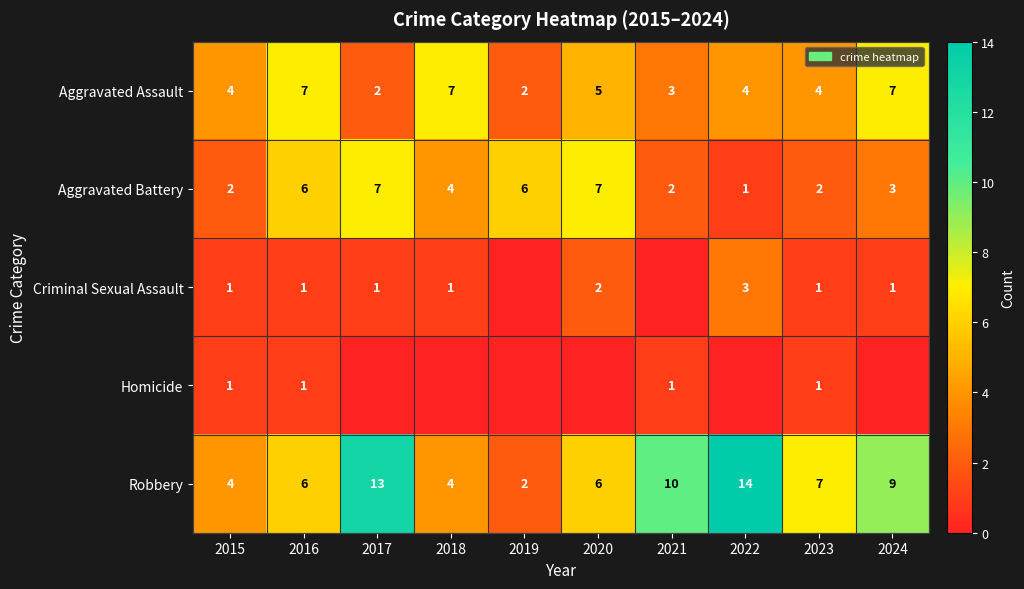

What is the sum of the Robbery values at 2018 and 2023?

11